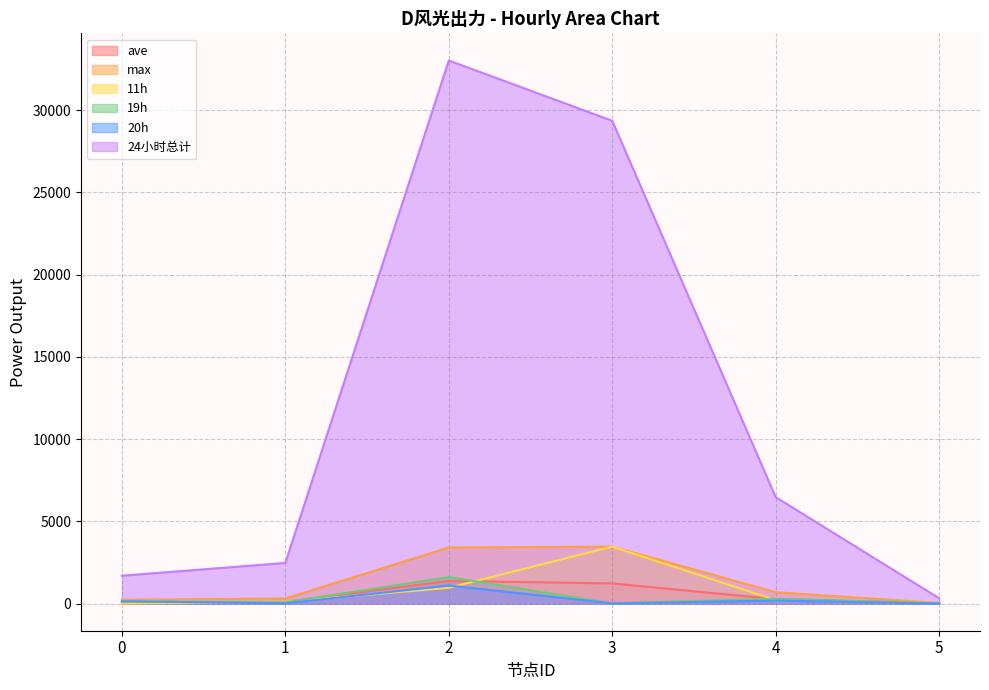

The value of 11h at 5 is 31.0. True or false?

True